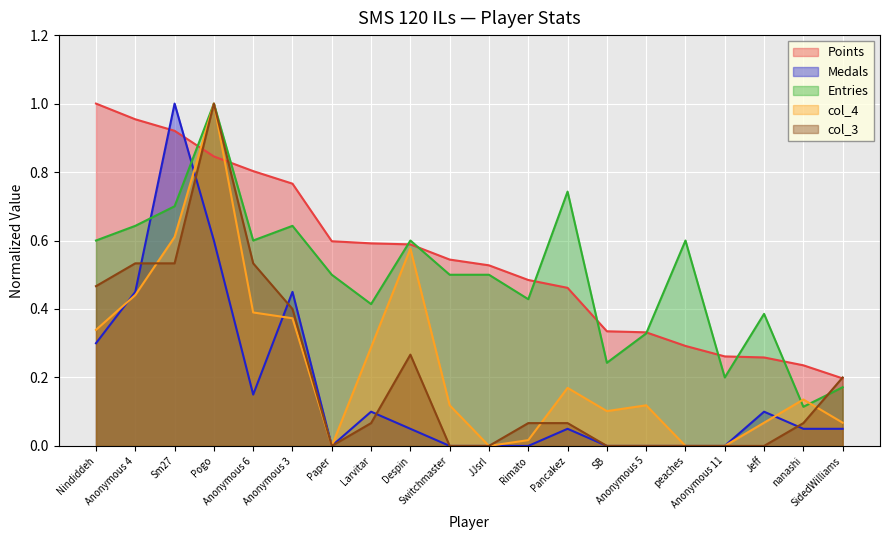

At which category is the sum across all series the highest?

Pogo